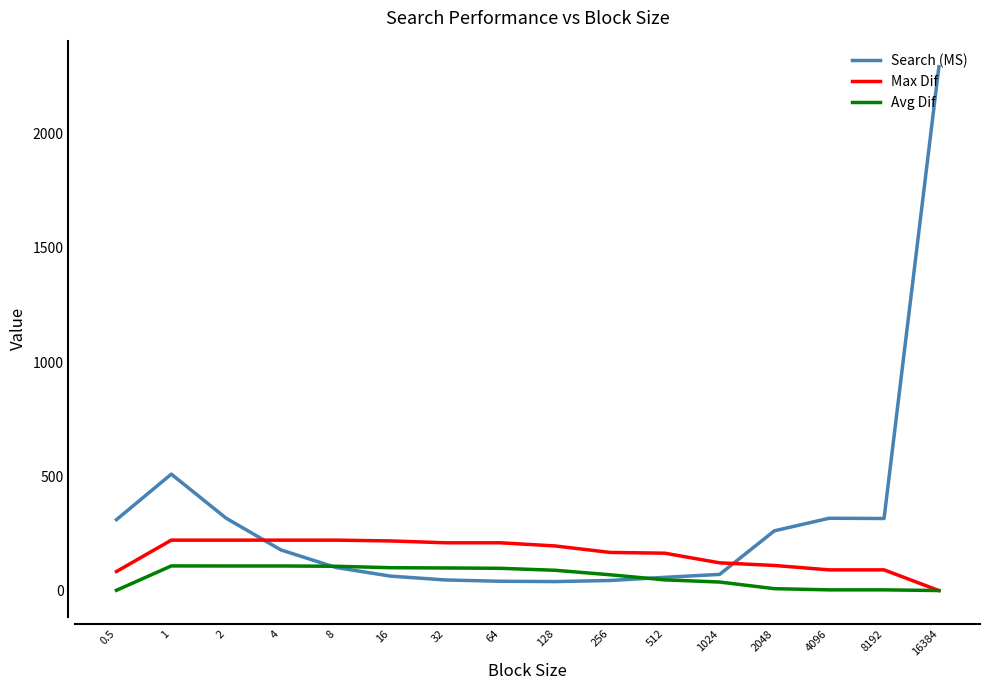

True or false: Search (MS) and Max Dif cross at least once.

True